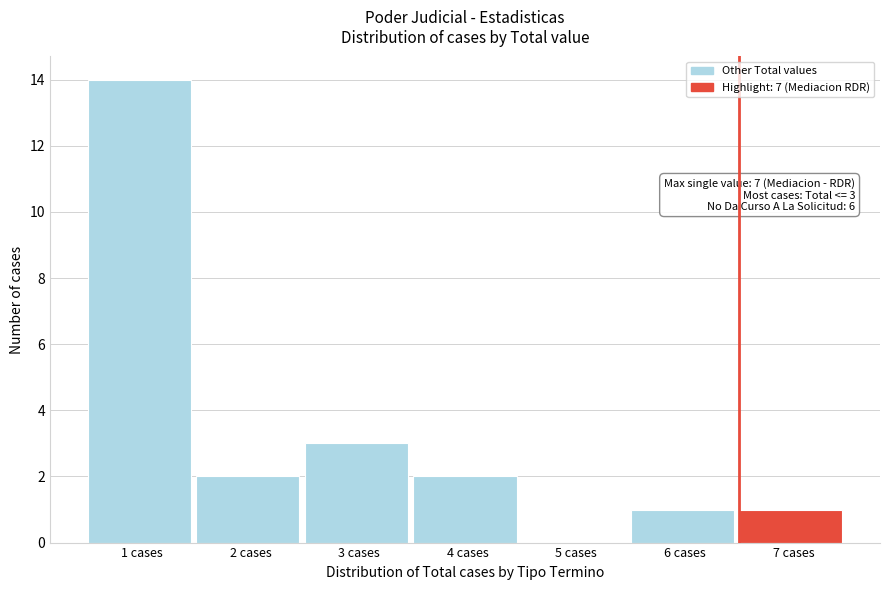

Reading left to right, list all the values displayed in this chart.

1 cases=14	2 cases=2	3 cases=3	4 cases=2	5 cases=0	6 cases=1	7 cases=1